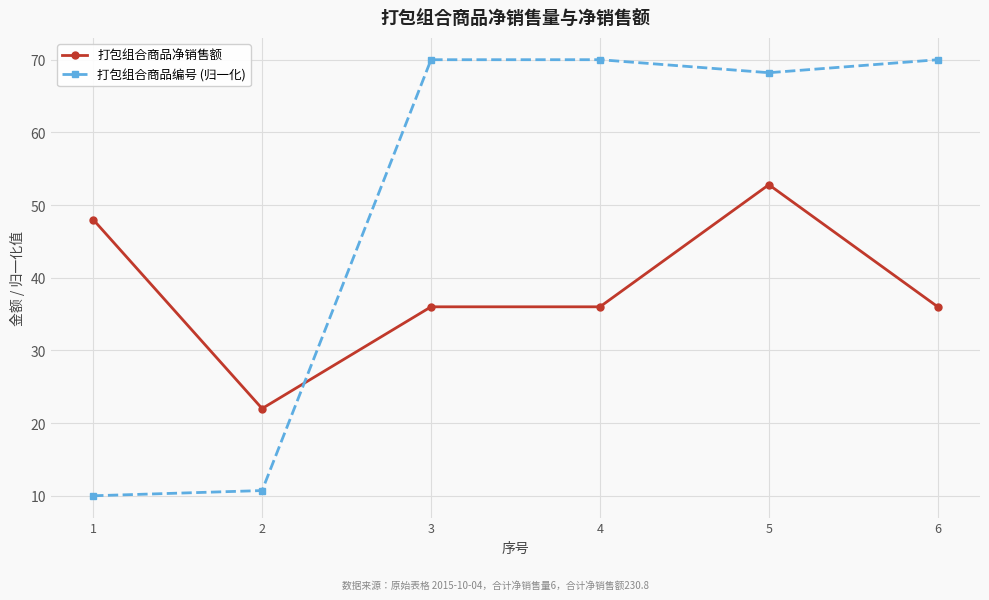

What is the value of the 打包组合商品净销售额 point at the 2nd from the left?

22.0